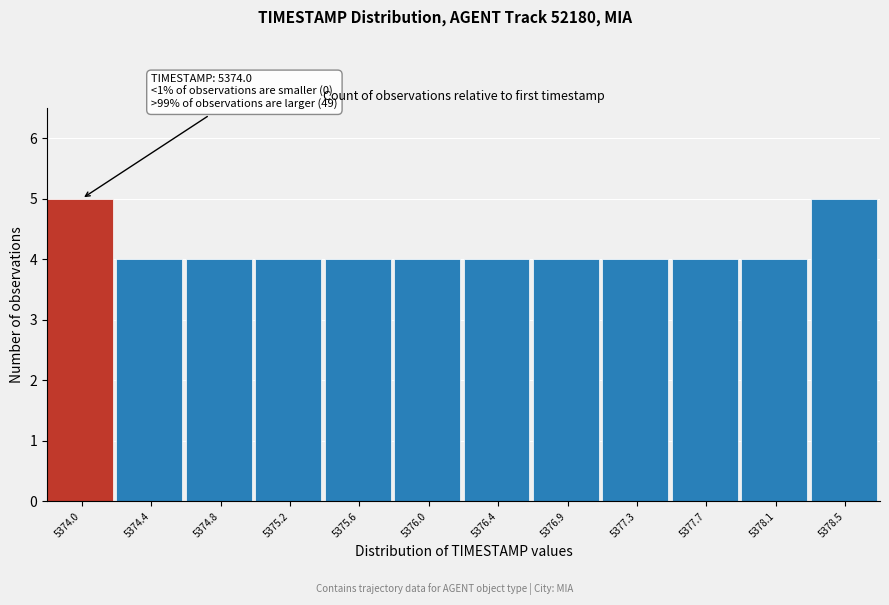

Reading right to left, what are all the values shown in this chart?

5378.5=5	5378.1=4	5377.7=4	5377.3=4	5376.9=4	5376.4=4	5376.0=4	5375.6=4	5375.2=4	5374.8=4	5374.4=4	5374.0=5